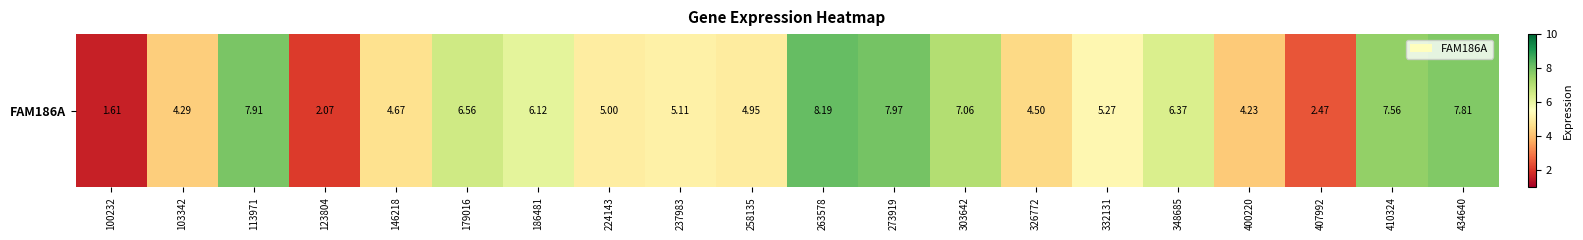

The chart shows a value of 6.4 at 348685. True or false?

True